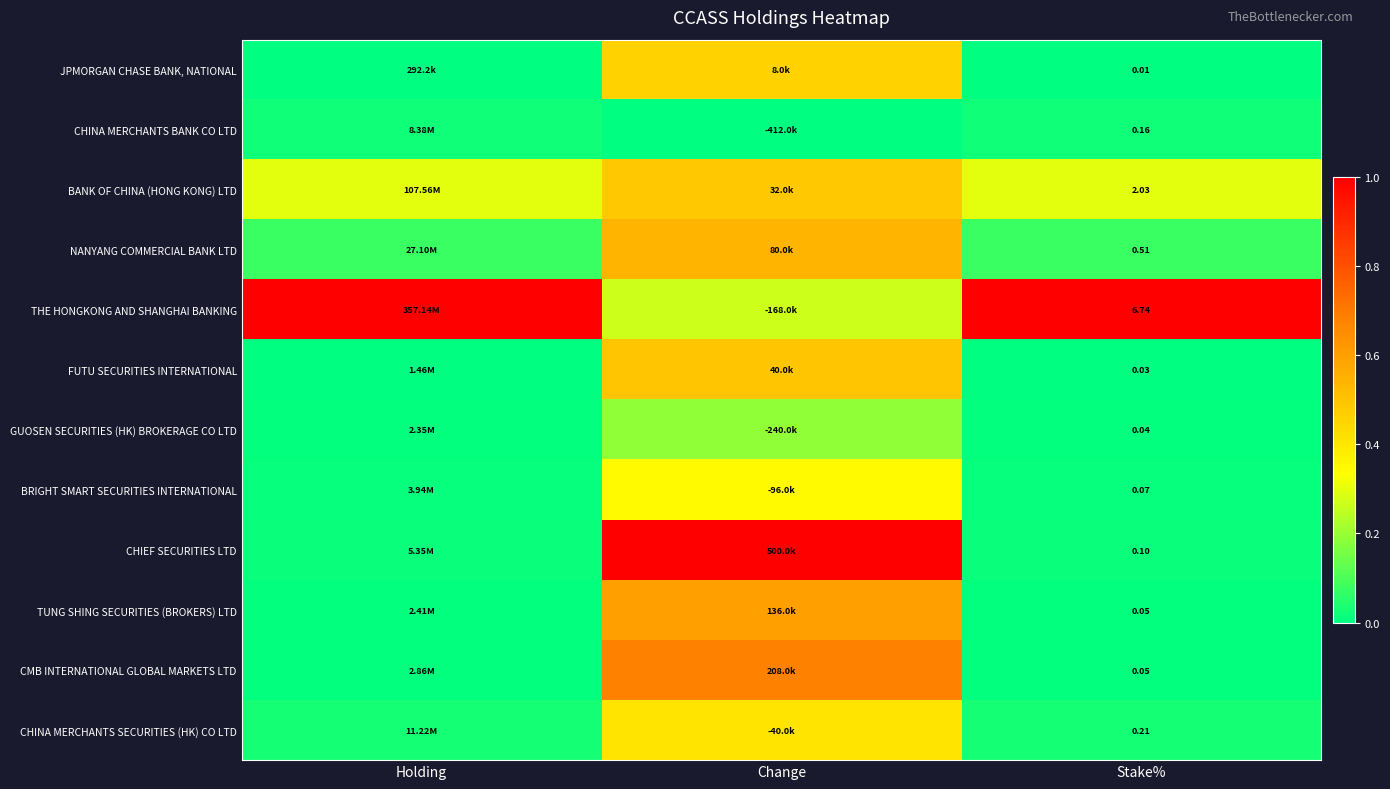

Is the value of THE HONGKONG AND SHANGHAI BANKING at Stake% greater than the value of TUNG SHING SECURITIES (BROKERS) LTD at Stake%?

Yes